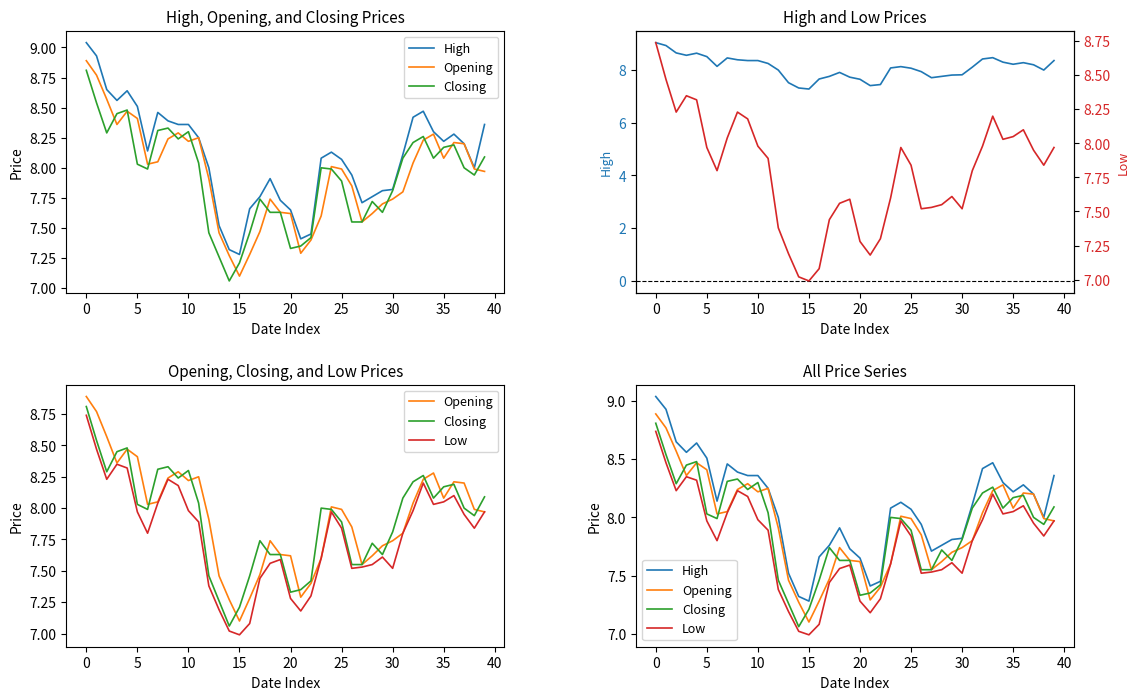

Which series has the largest range (max minus min)?

Opening